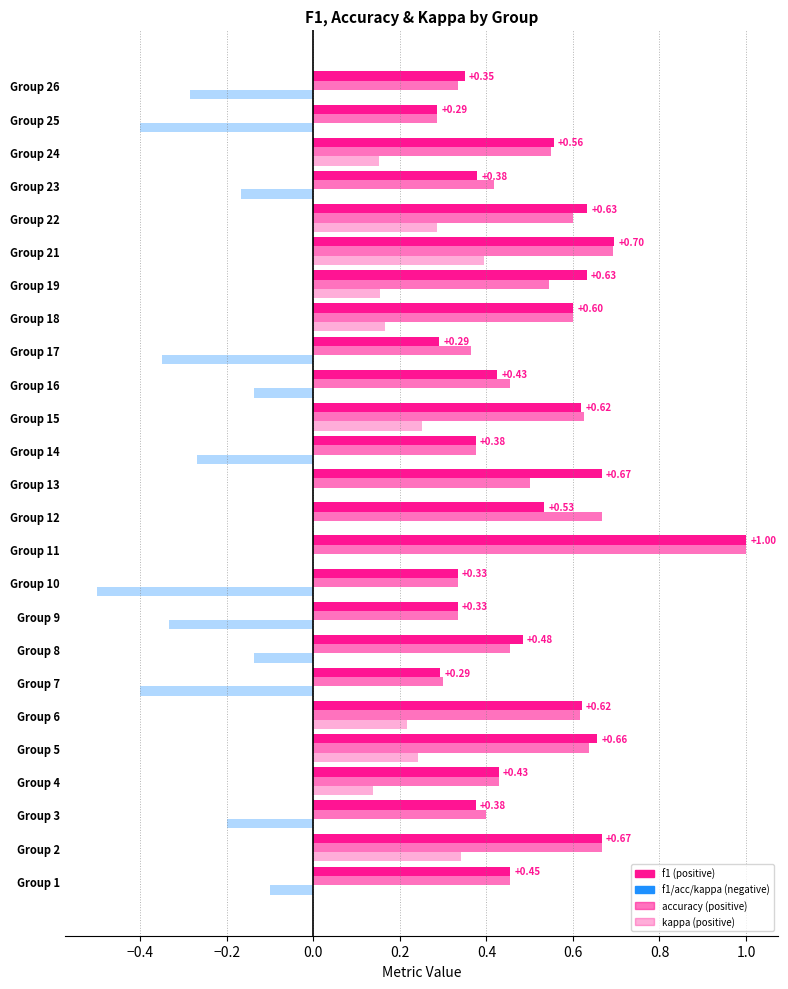

What is the average value of the accuracy series?

0.5